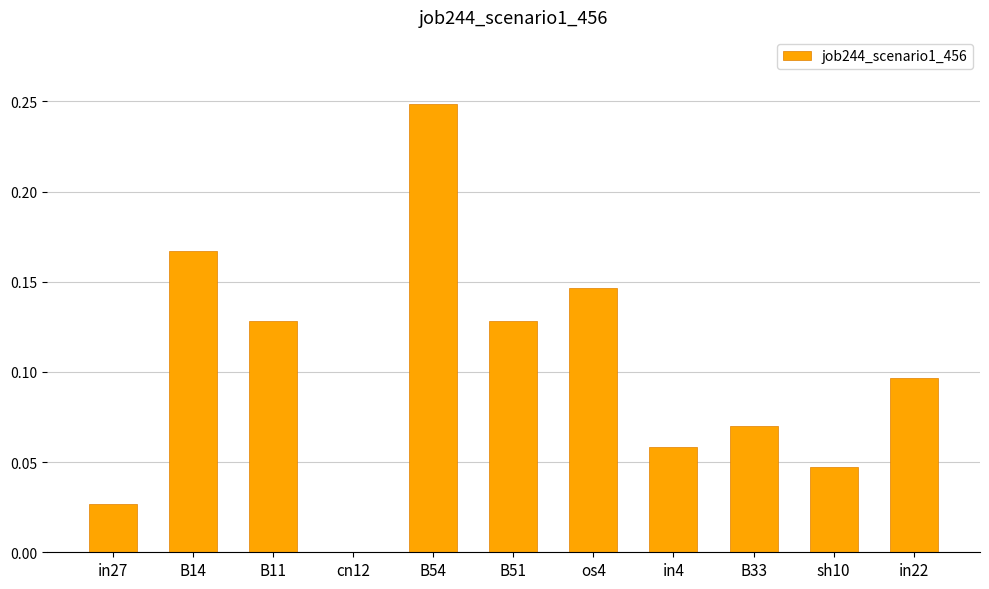

What is the sum of all values?

1.1